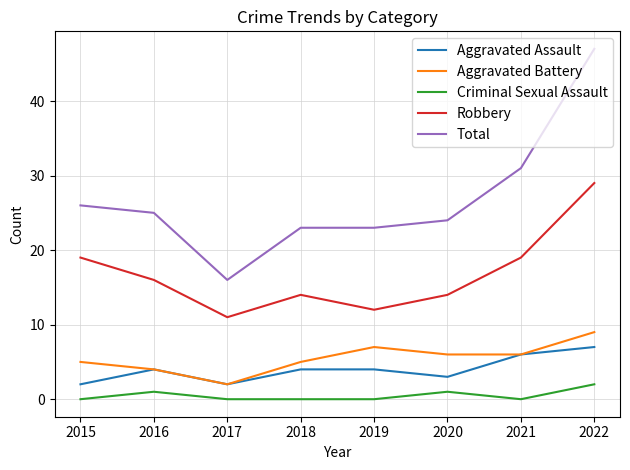

How many lines are shown in the chart?

5